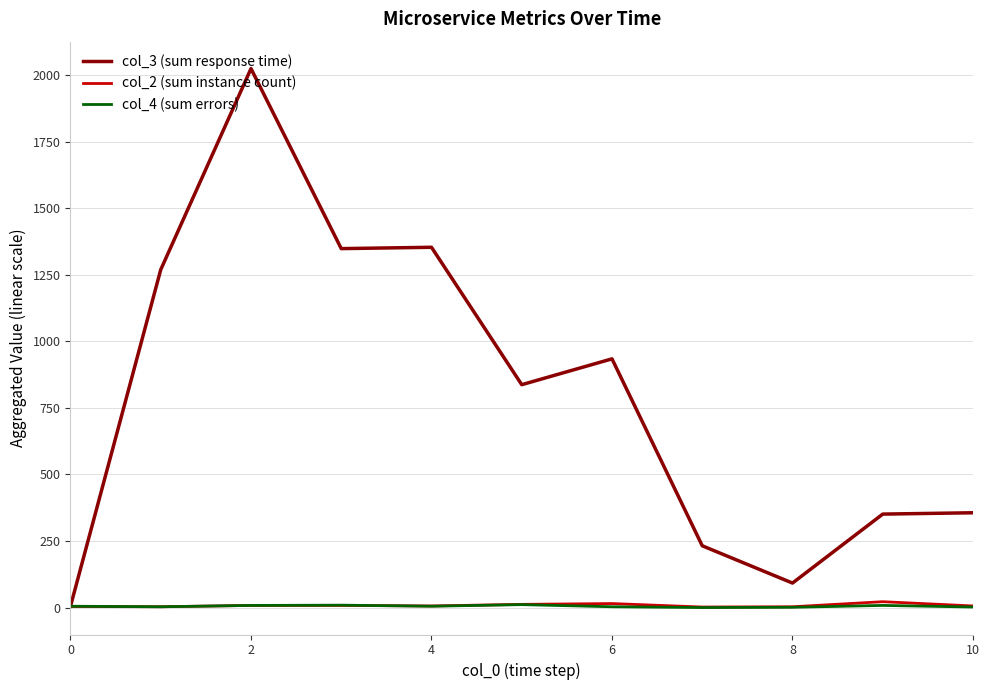

Which series has the largest total across all categories?

col_3 (sum response time)